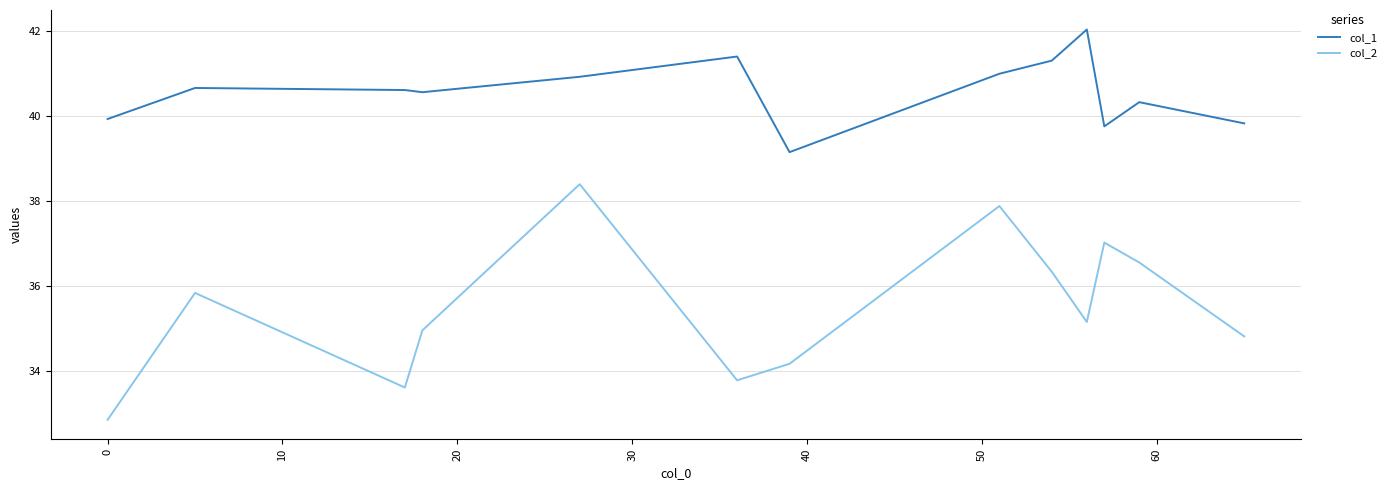

What is the difference between the maximum and minimum values in the col_1 series?

2.9